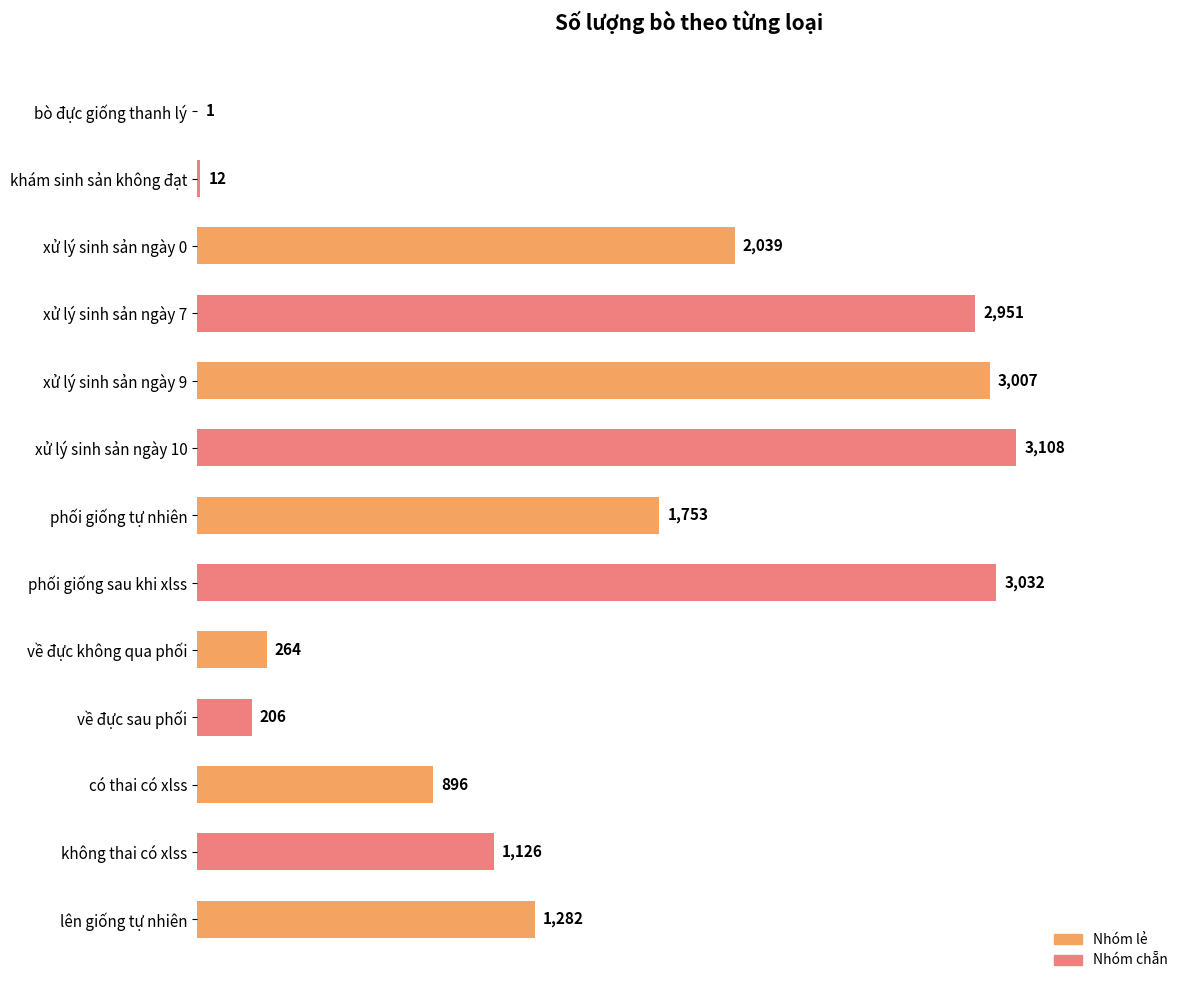

What is the sum of all values?

19677